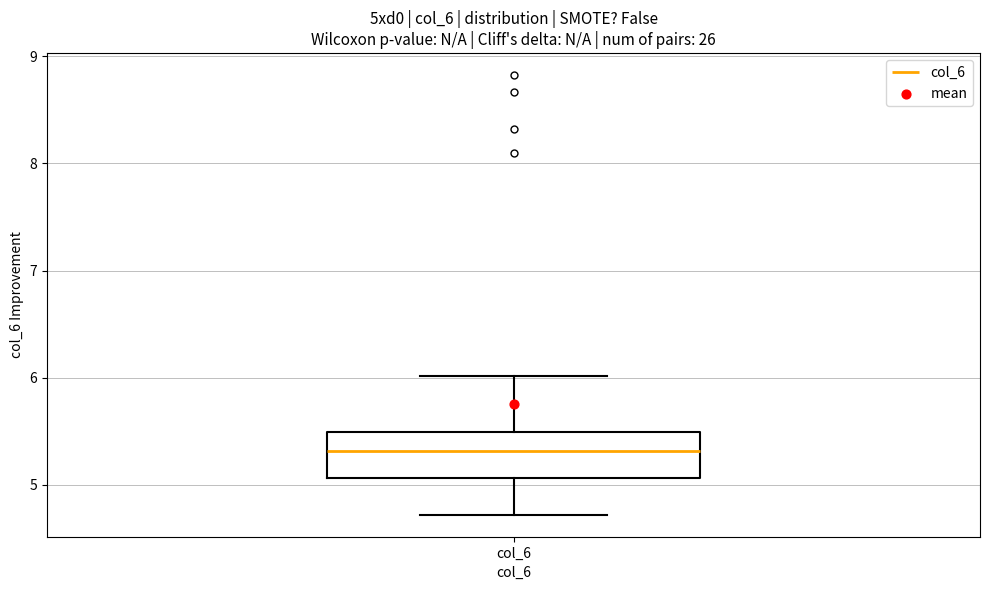

Read this box plot against the y-axis: the position of the median line, the range covered by the box, and the ends of both whiskers. The values are not printed on the chart, so give them approximately, as read against the axis.

median 5.3, box 5.1 to 5.5, whiskers 4.7 to 6.0